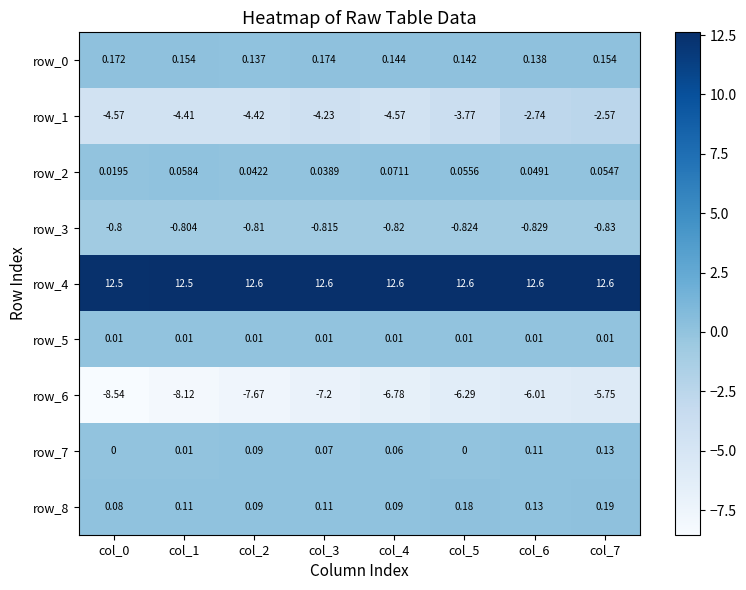

Is the value of row_6 at col_7 greater than the value of row_3 at col_1?

No